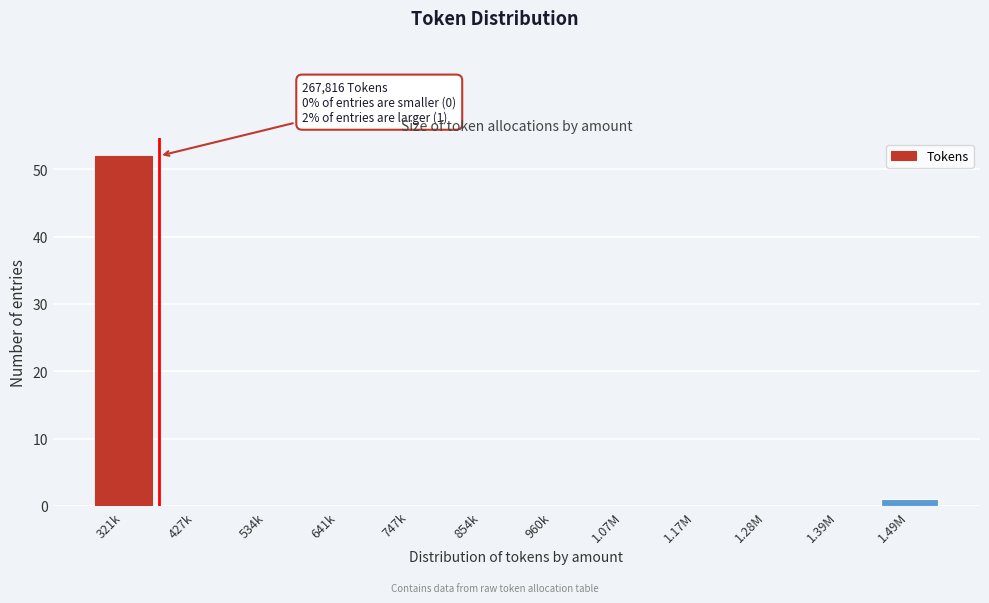

Reading right to left, transcribe all the data shown in this chart.

1.49M=1	1.39M=0	1.28M=0	1.17M=0	1.07M=0	960k=0	854k=0	747k=0	641k=0	534k=0	427k=0	321k=52